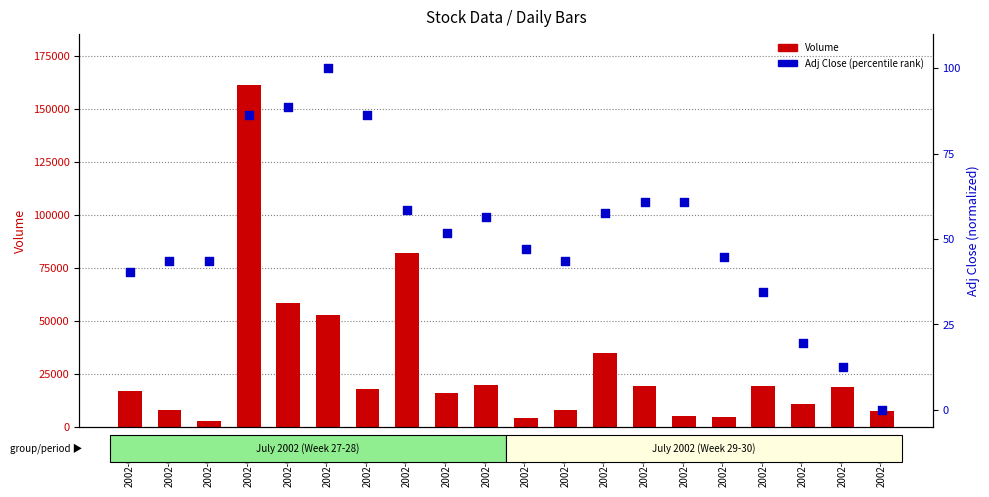

Which series reaches the maximum Y coordinate?

Volume